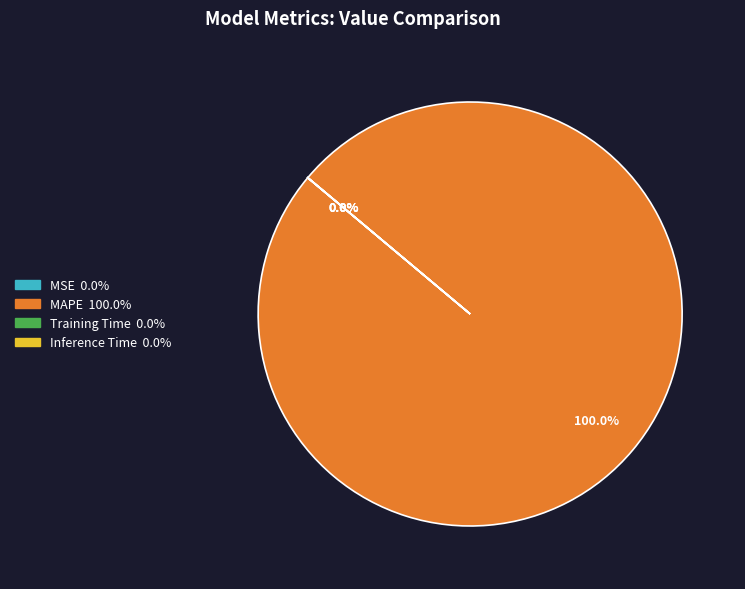

What percentage do MAPE and MSE together represent?

100.0%